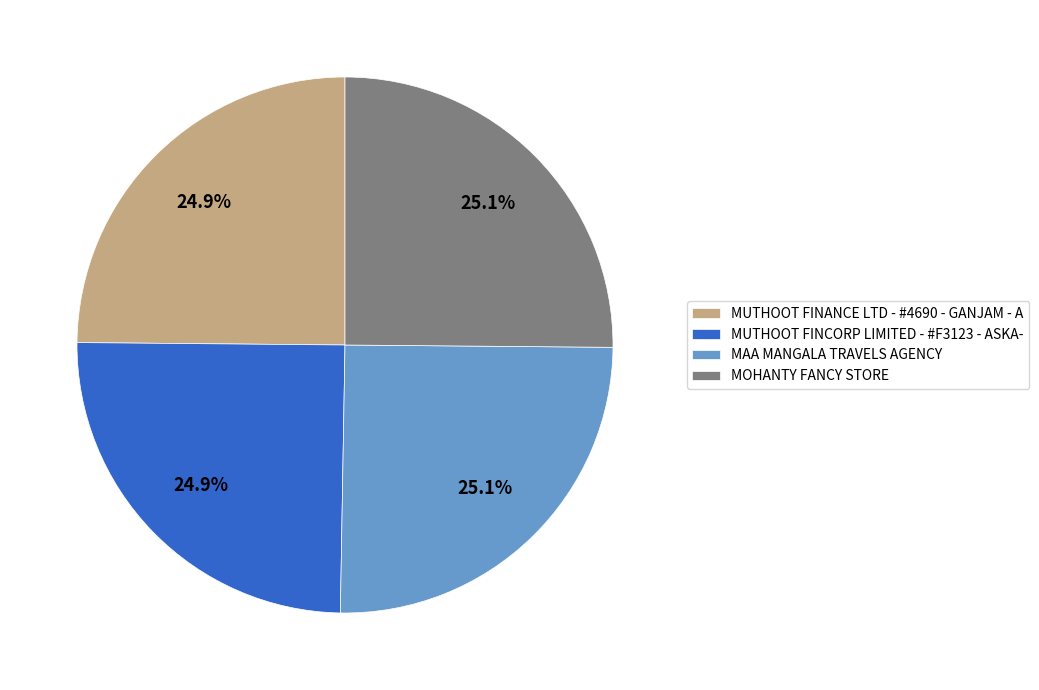

Count the number of slices in the pie.

4